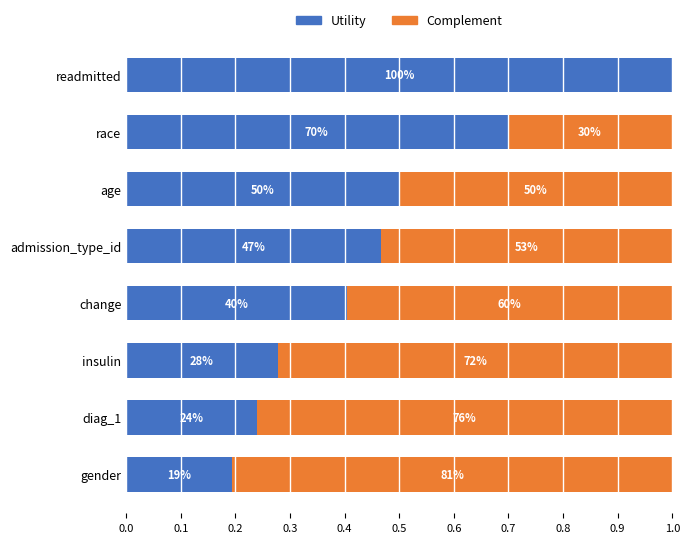

Count the Complement values in the range 0 to 1.

8